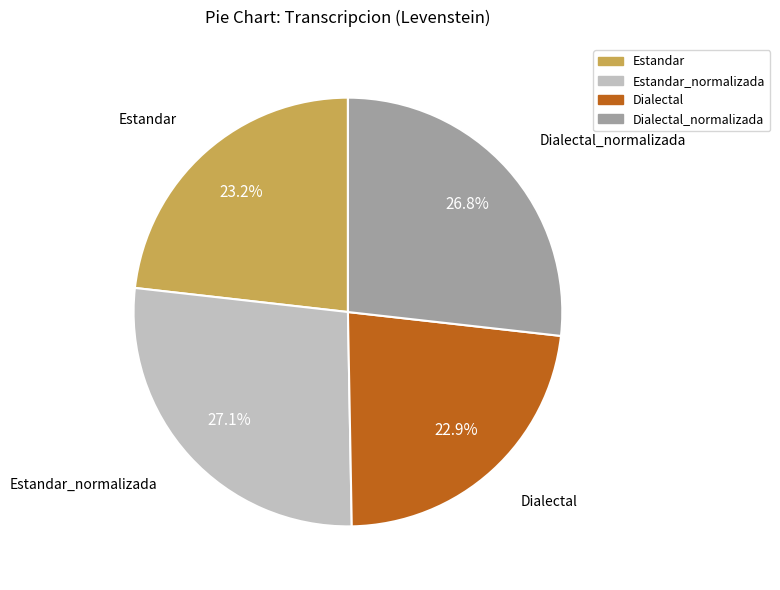

What is the ratio of the value at Estandar to the value at Estandar_normalizada?

0.9